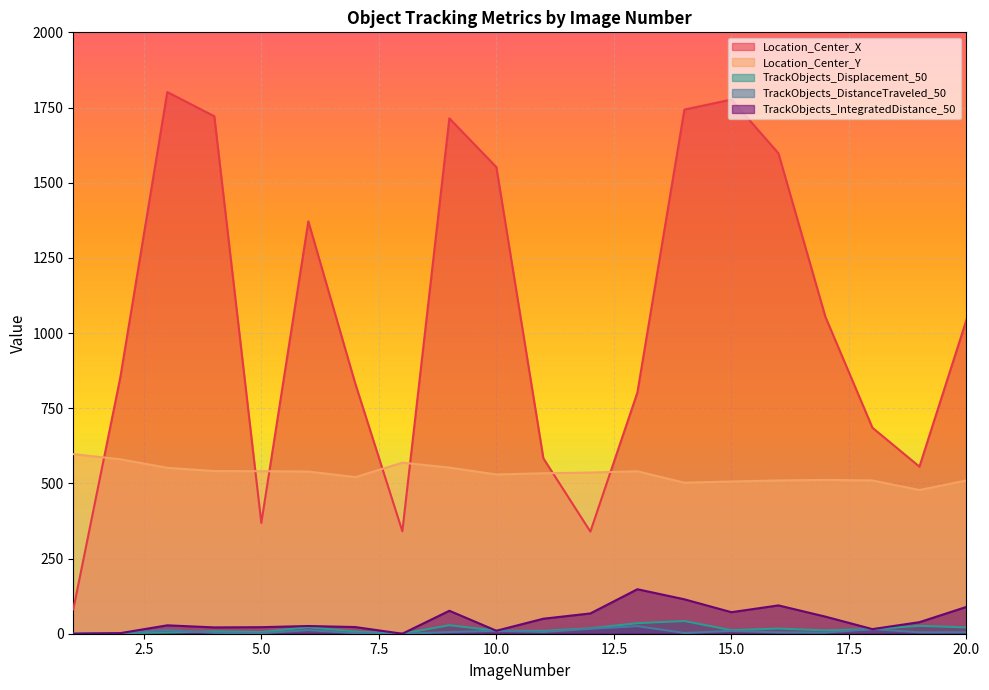

At how many categories does at least one series exceed 1223?

8